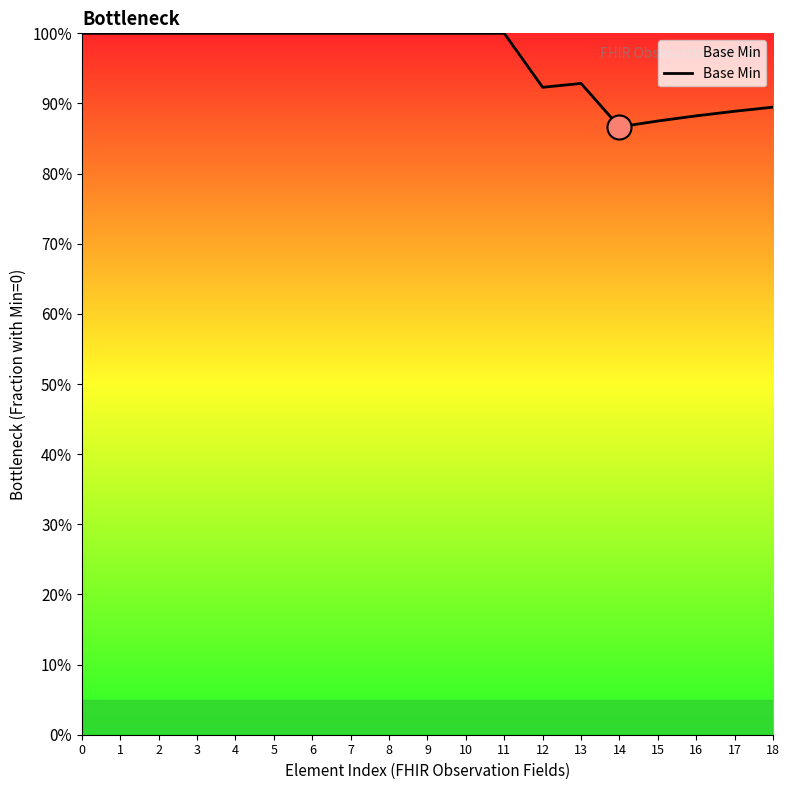

Which has a higher value, 6 or 12?

6